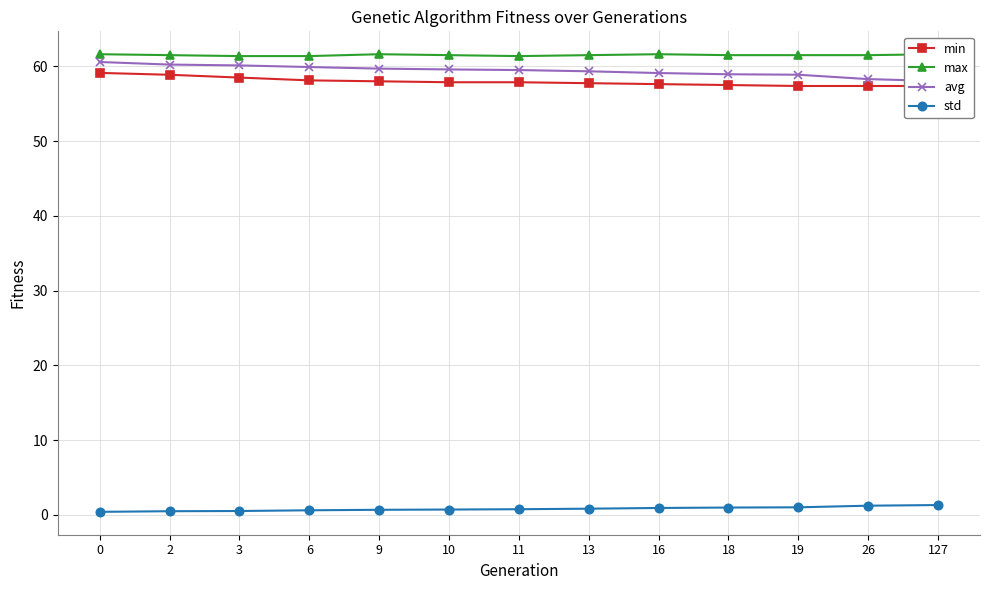

At which label is max closest to 61?

3